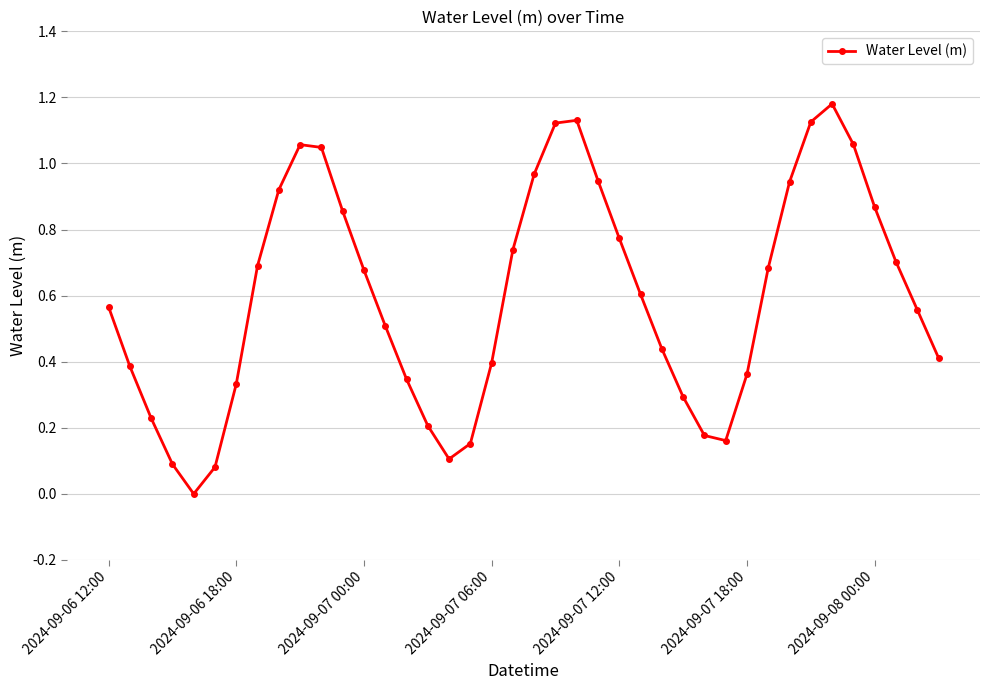

How many points are lower than both their immediate neighbors (excluding endpoints)?

3